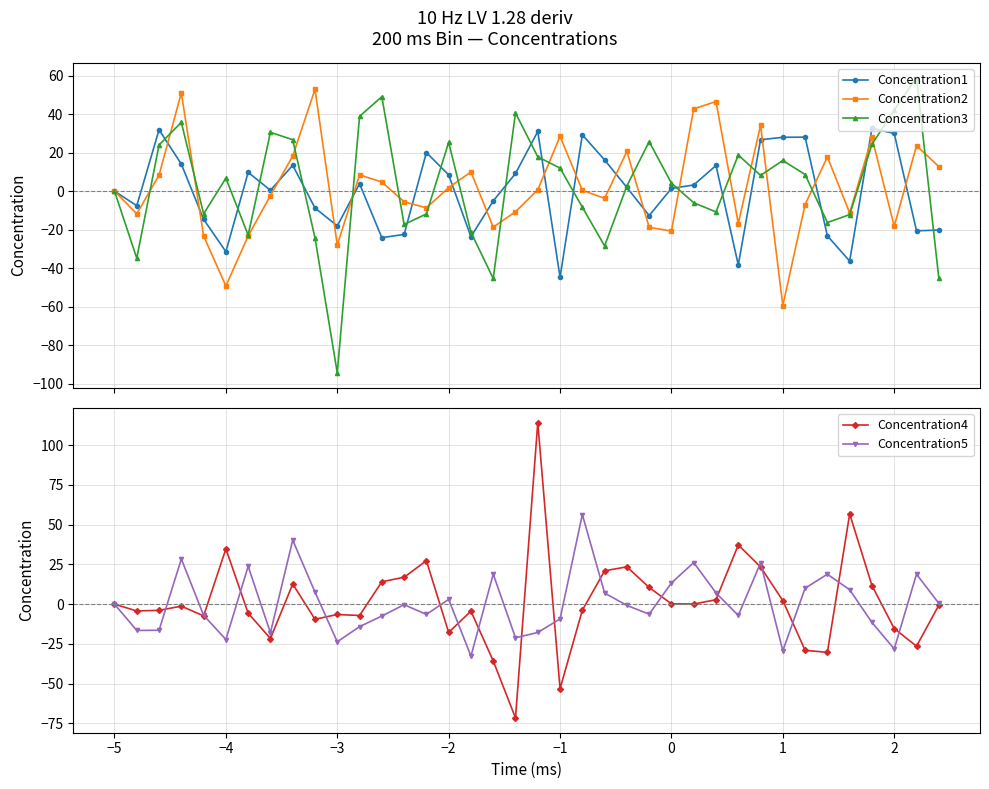

What is the value of the Concentration5 point at the 19th from the left?

-21.1